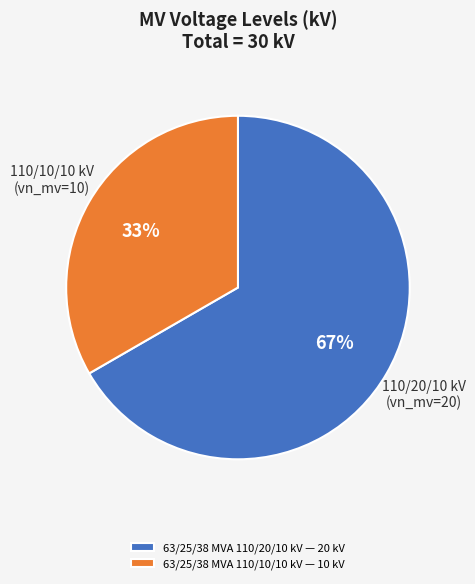

To the nearest percent, what portion does 63/25/38 MVA 110/20/10 kV represent?

67%